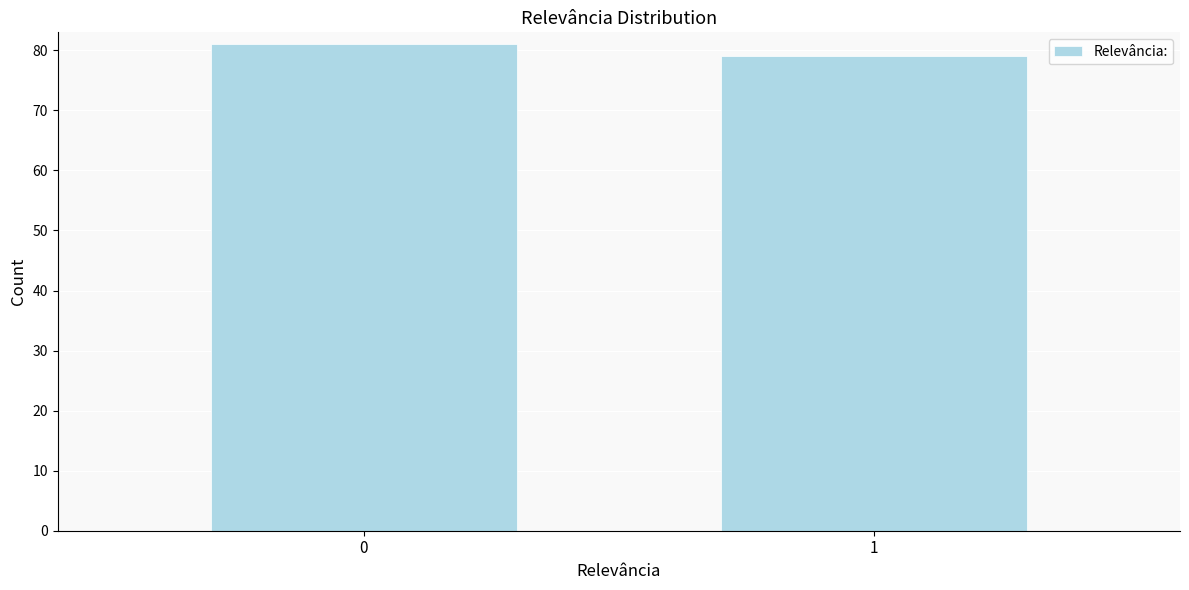

Reading left to right, extract all data points from this chart.

81	79